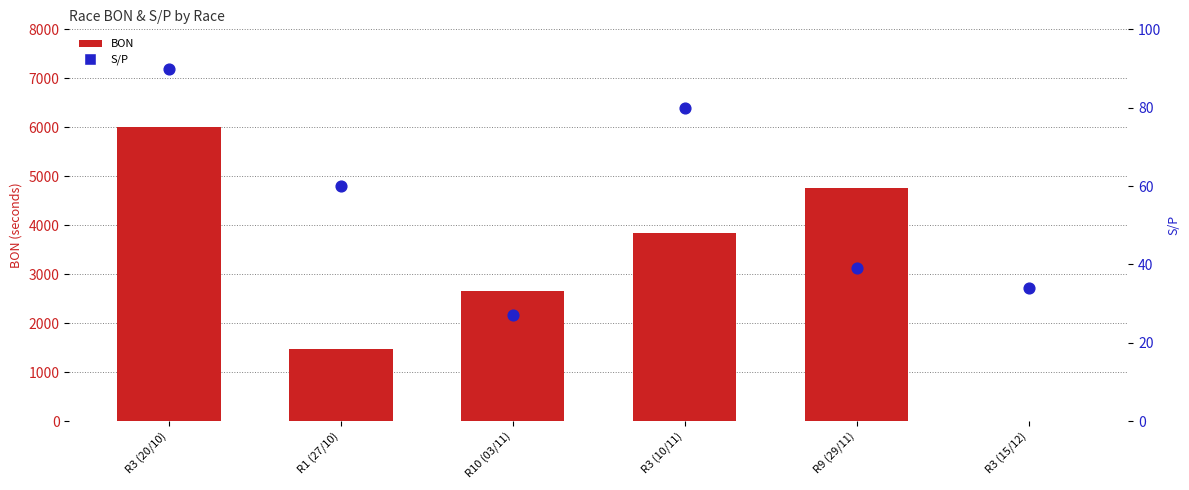

At which category is the sum across all series the highest?

R3 (20/10)